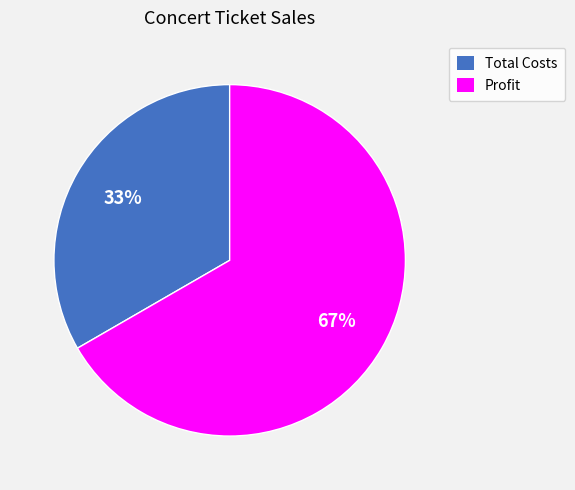

Is the sum of Profit and Total Costs greater than half?

Yes